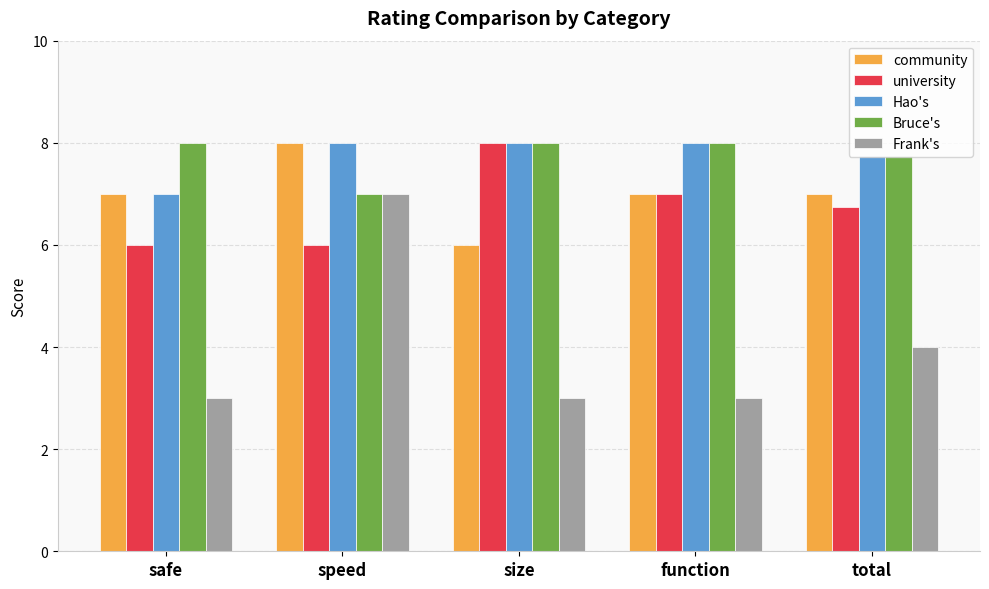

Which series has the largest range (max minus min)?

Frank's